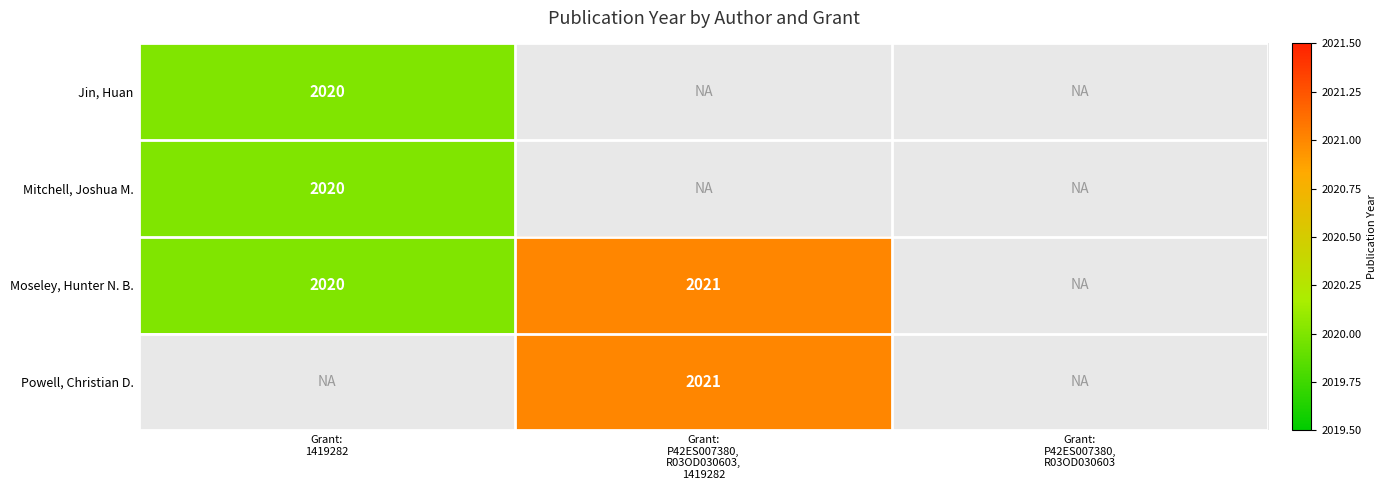

What is the minimum value for Mitchell, Joshua M.?

2020.0